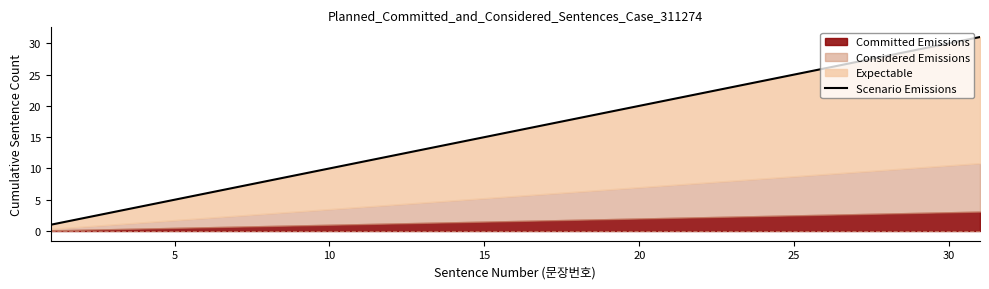

Does the chart display data point markers on the line(s)?

No